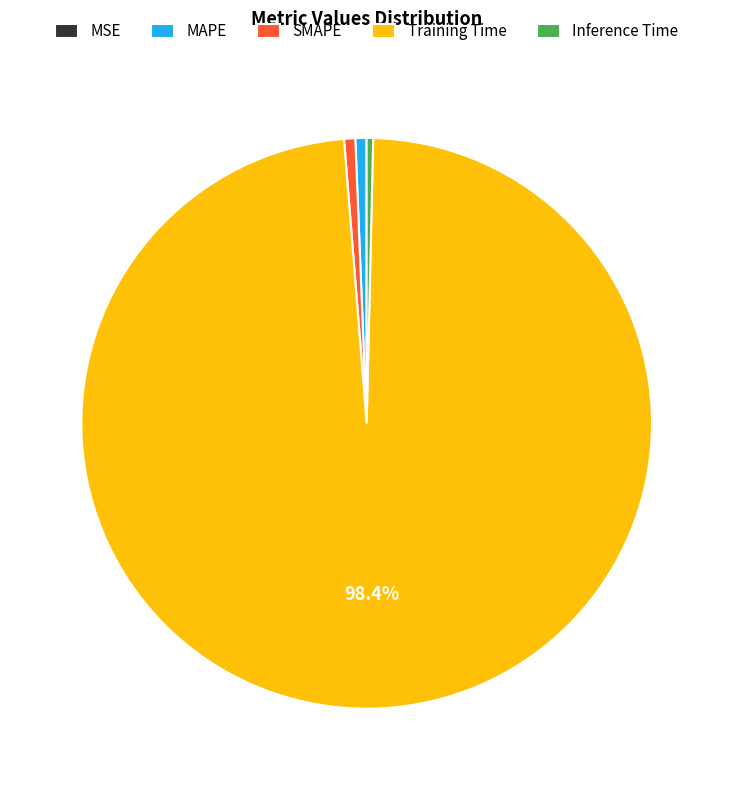

Is it true that Training Time is 98% of the pie?

True